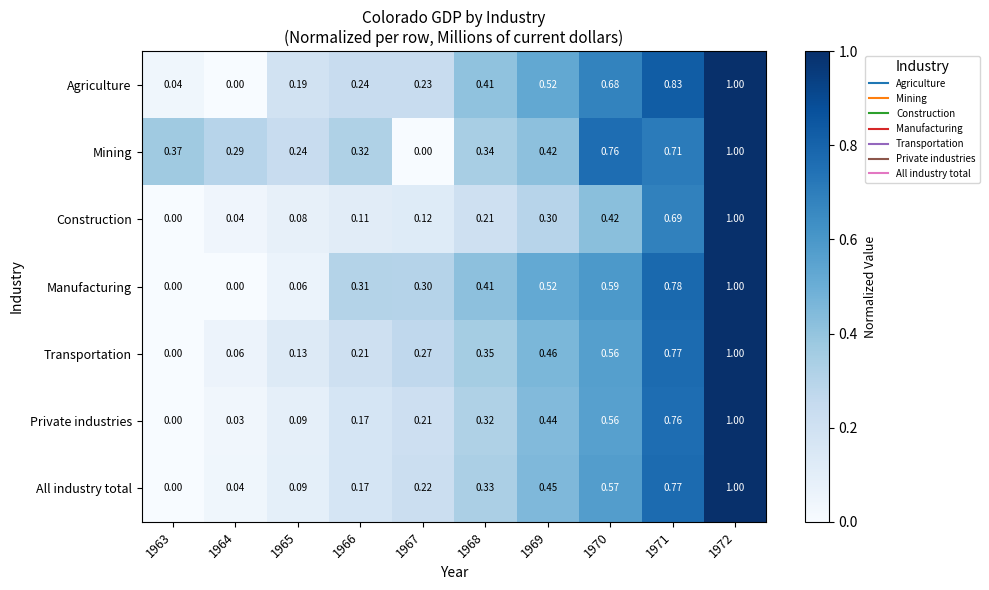

Rank the series at 1967 from lowest to highest value.

Mining, Construction, Private industries, All industry total, Agriculture, Transportation, Manufacturing